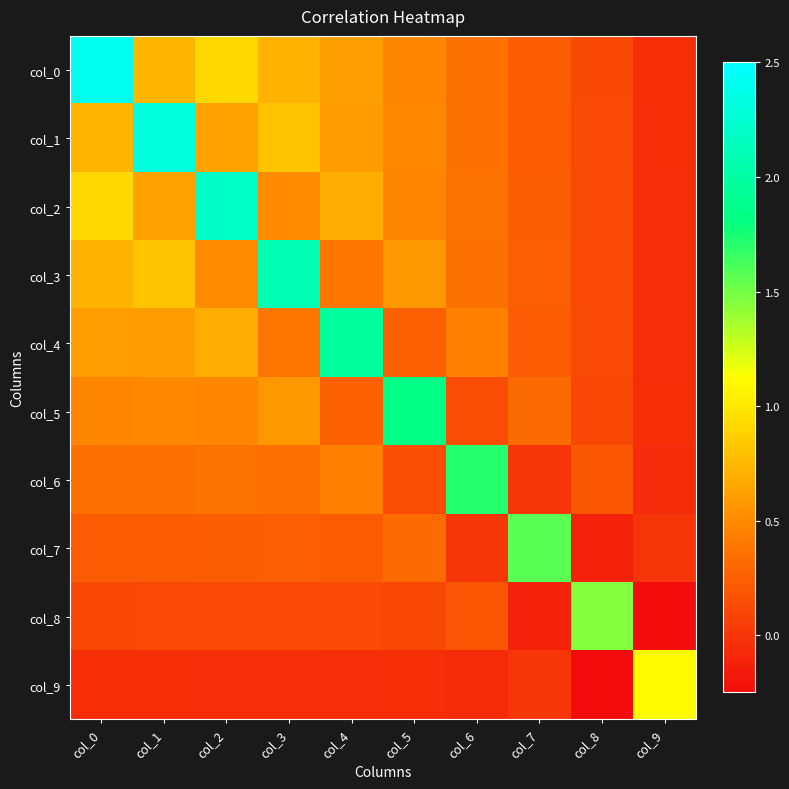

Rank the series at col_0 from lowest to highest value.

col_9, col_8, col_7, col_6, col_5, col_4, col_3, col_1, col_2, col_0